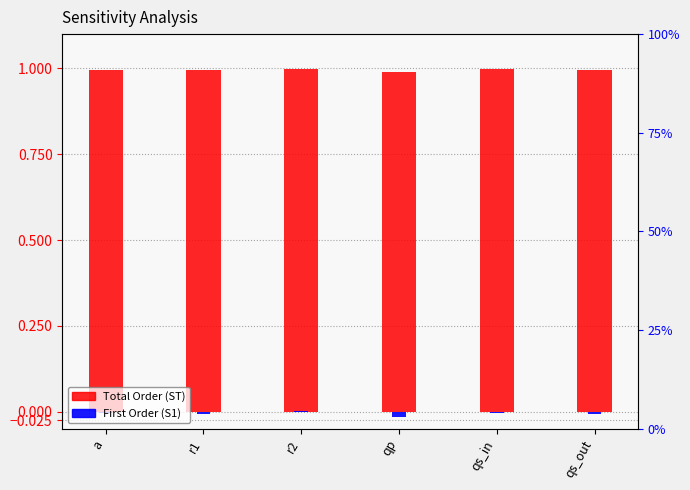

What is the label of the 6th bar from the left?

qs_out